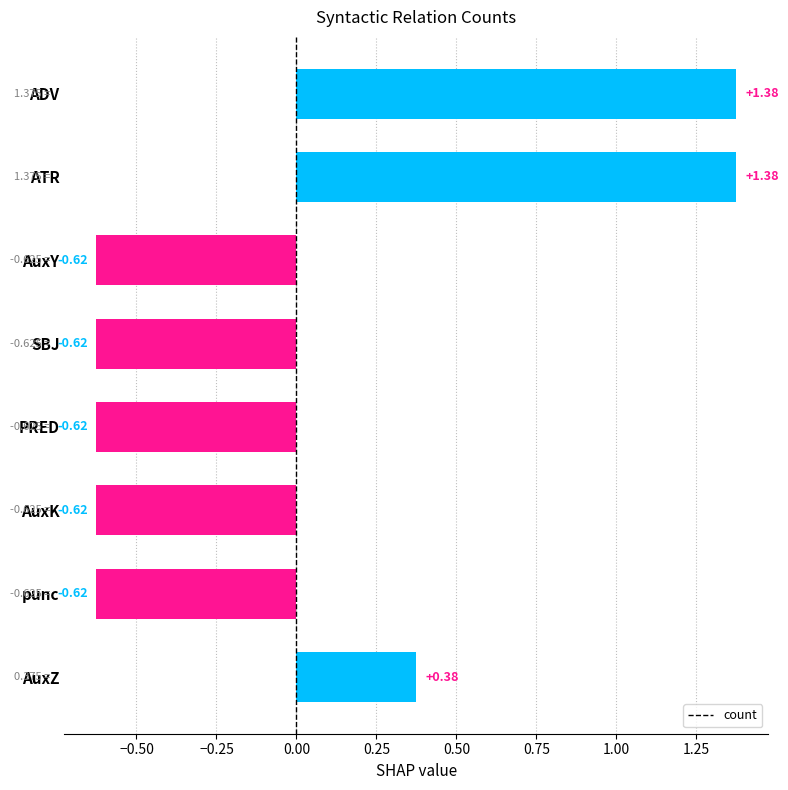

What is the difference between the maximum and minimum values?

2.0